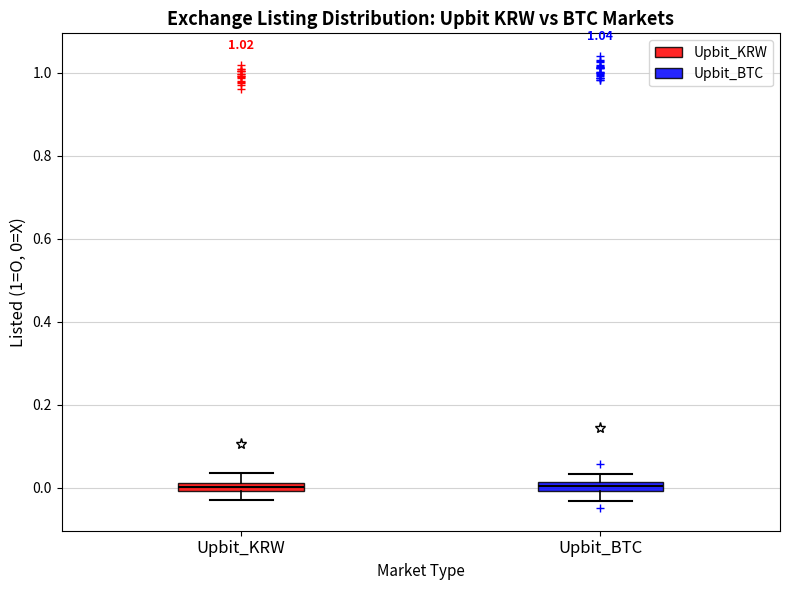

Where does the upper whisker of the box for Upbit_BTC end on the y-axis? The values are not printed on the chart, so give them approximately, as read against the axis.

0.04